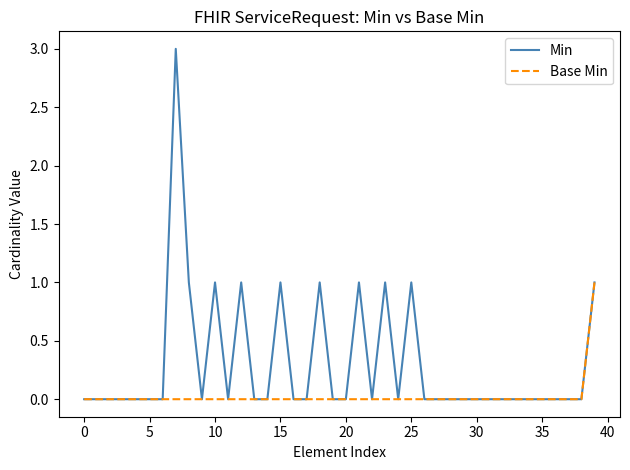

Rank the series by their maximum value, from highest to lowest.

Min, Base Min